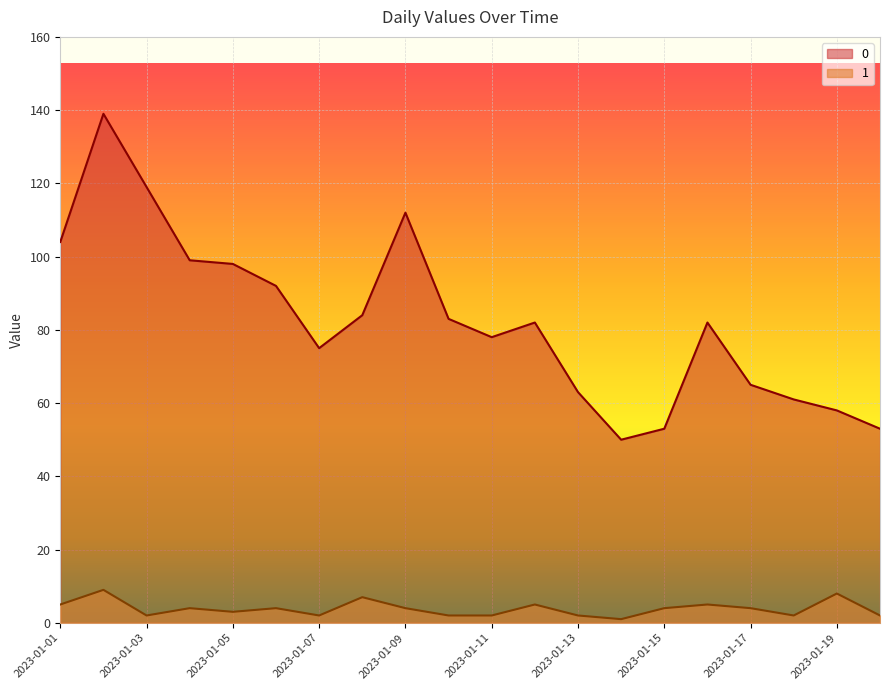

The 1 series shows 1 at 2023-01-14. True or false?

True